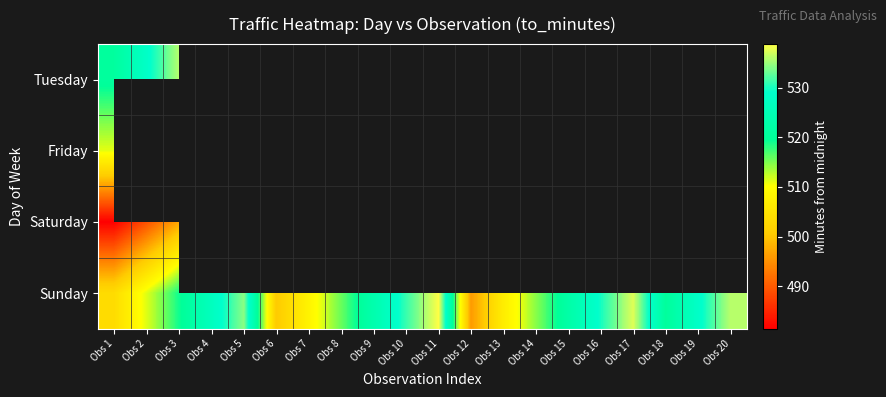

At which label does Friday reach its minimum?

Obs 1